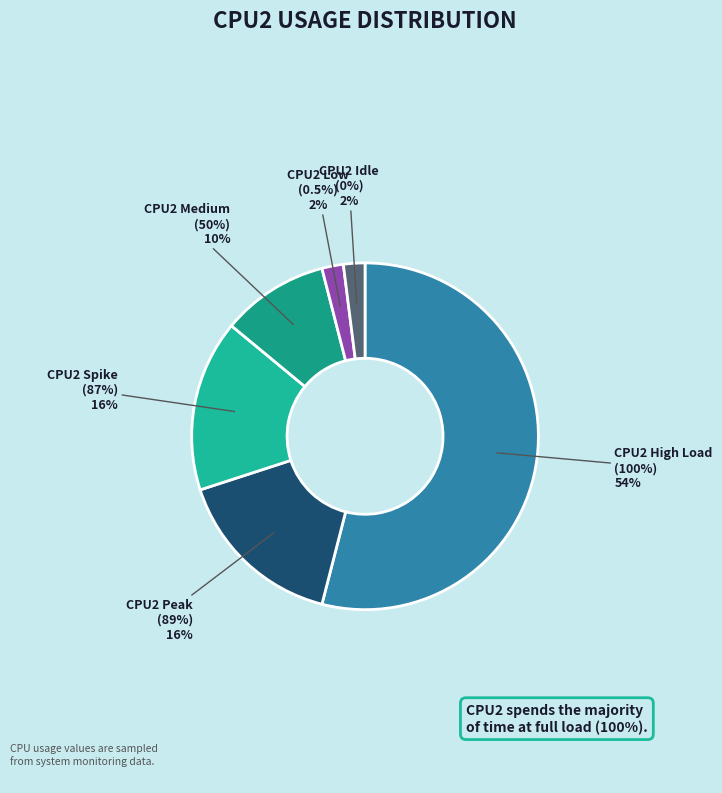

What percentage do %CPU2 = 87 and %CPU2 = 0-50 together represent?

26.0%